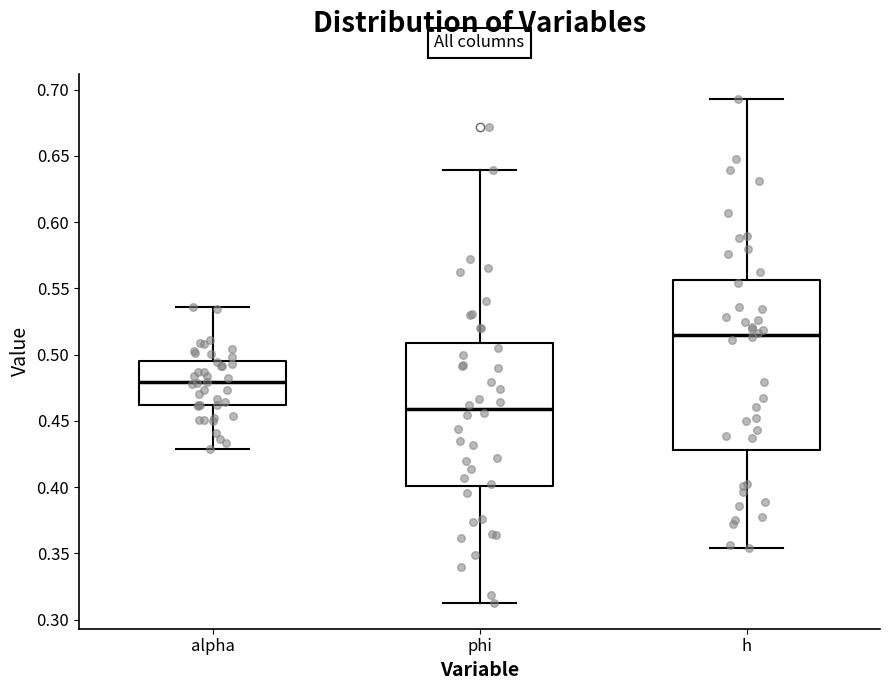

Which box's median line is the highest?

h